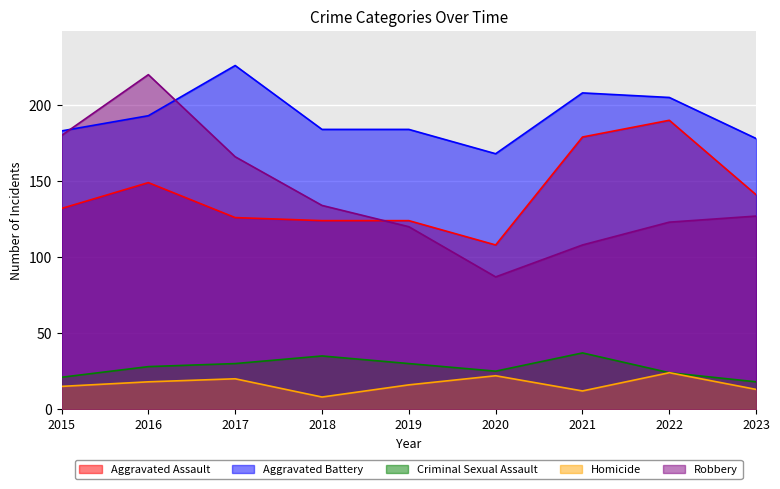

At which label does Criminal Sexual Assault reach its minimum?

2023